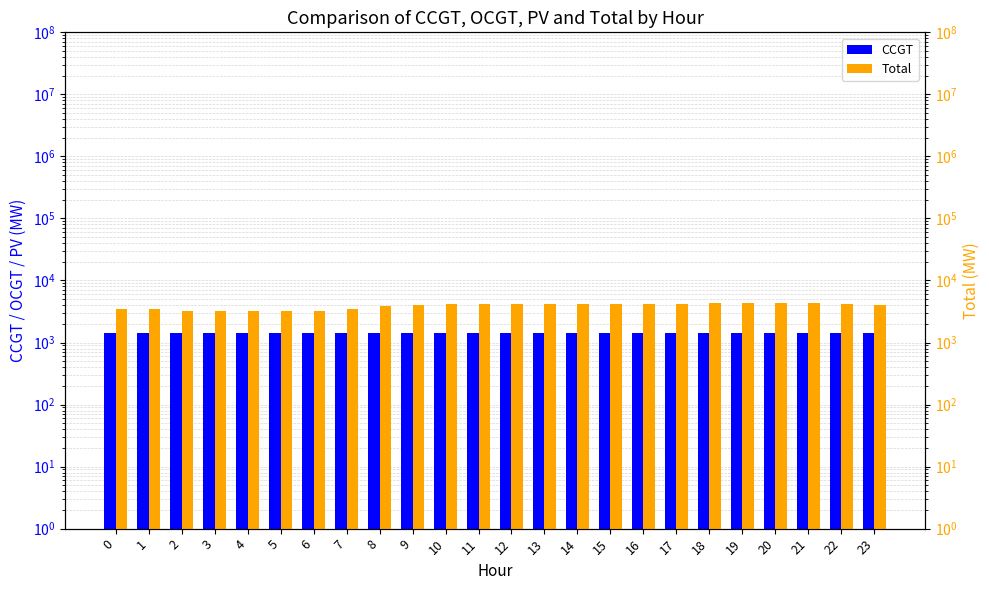

Rank the series at 8 from highest to lowest value.

Total, CCGT